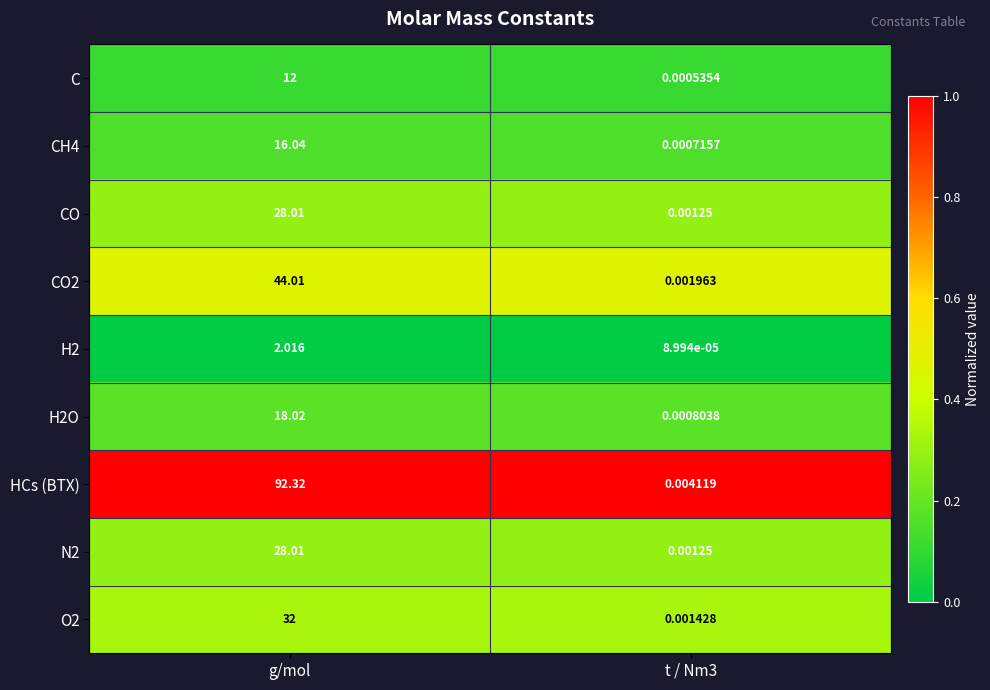

Which series has the largest total across all categories?

HCs (BTX)